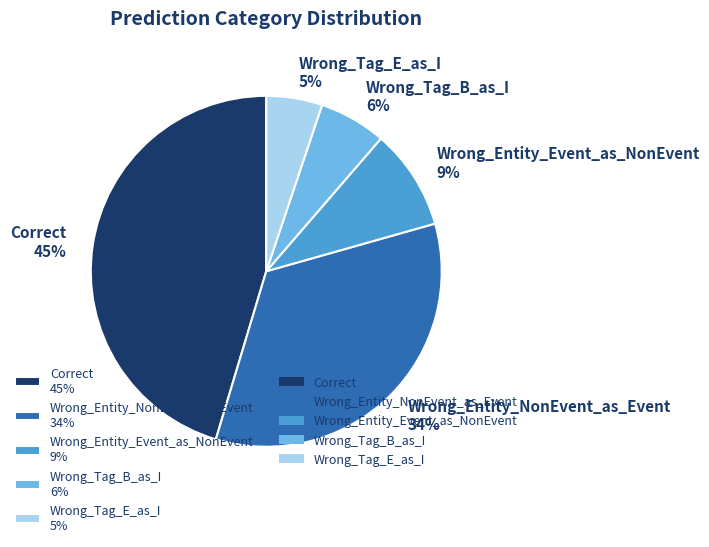

What percentage is the Wrong_Tag_B_as_I slice, to the nearest percent?

6%